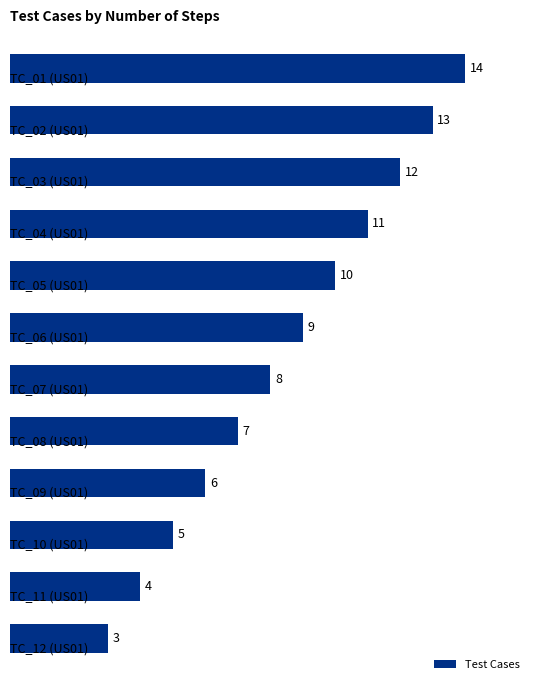

What is the maximum value shown in the chart?

14